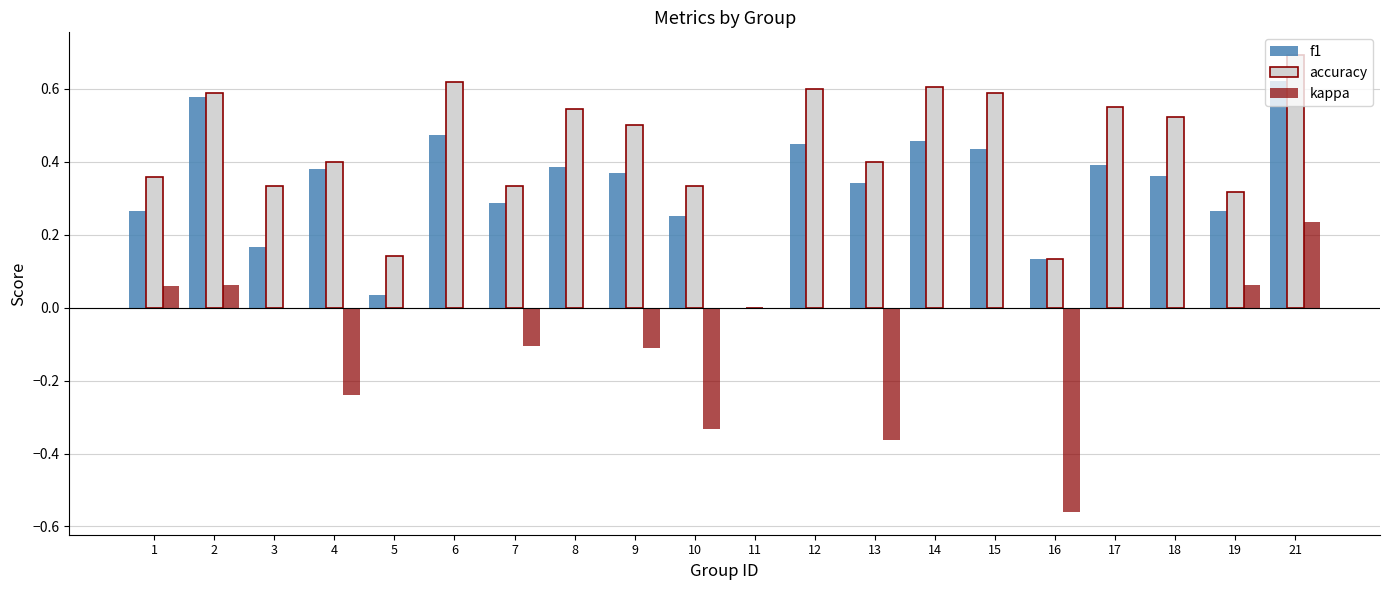

At which label does accuracy reach its peak?

21